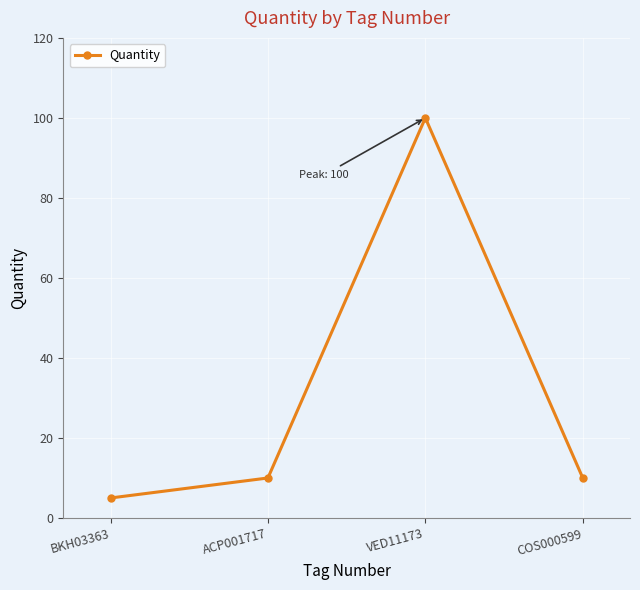

Which has a higher value, COS000599 or BKH03363?

COS000599